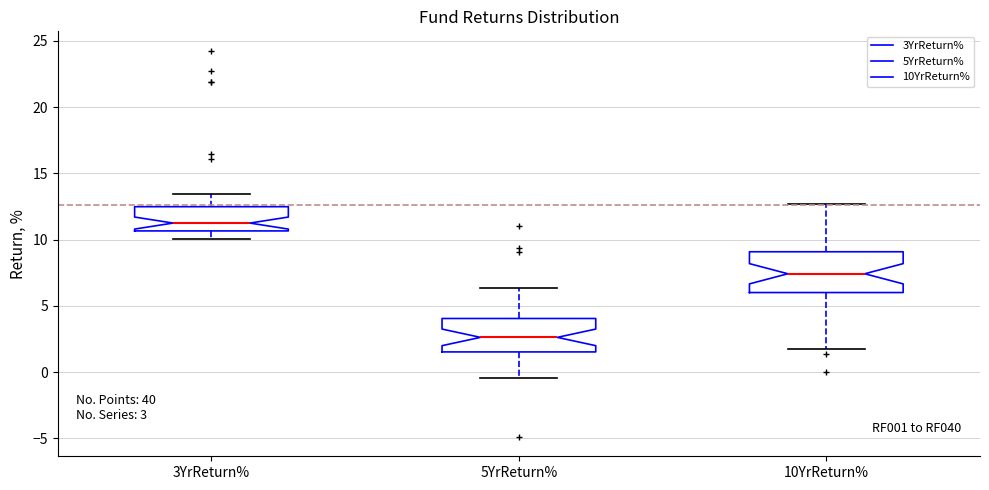

Which box's median line is the lowest?

5YrReturn%